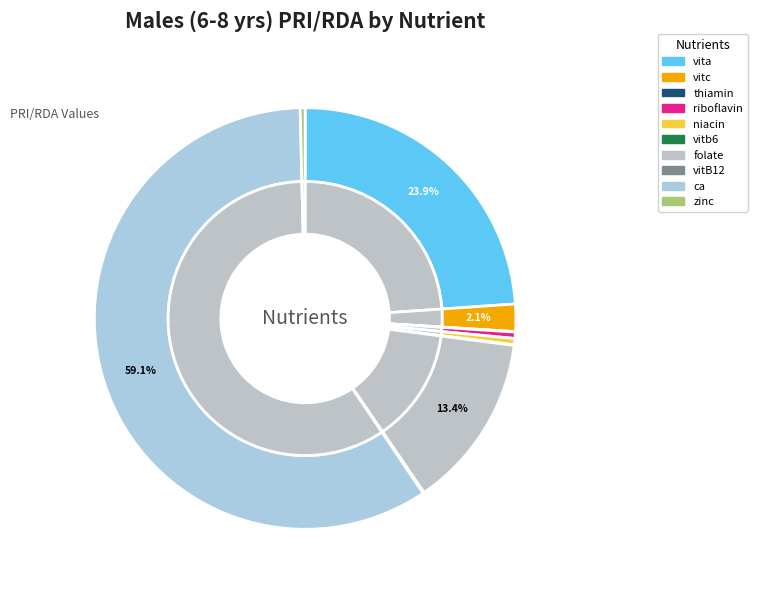

Count the number of slices in the pie.

10